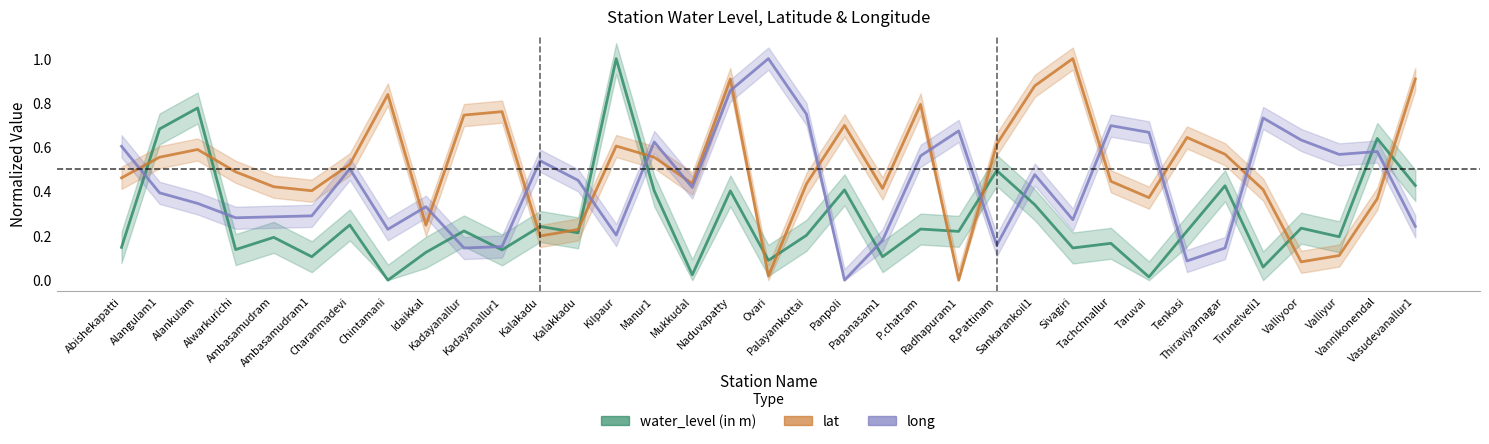

What is the value of the lat point at the 24th from the left?

0.6